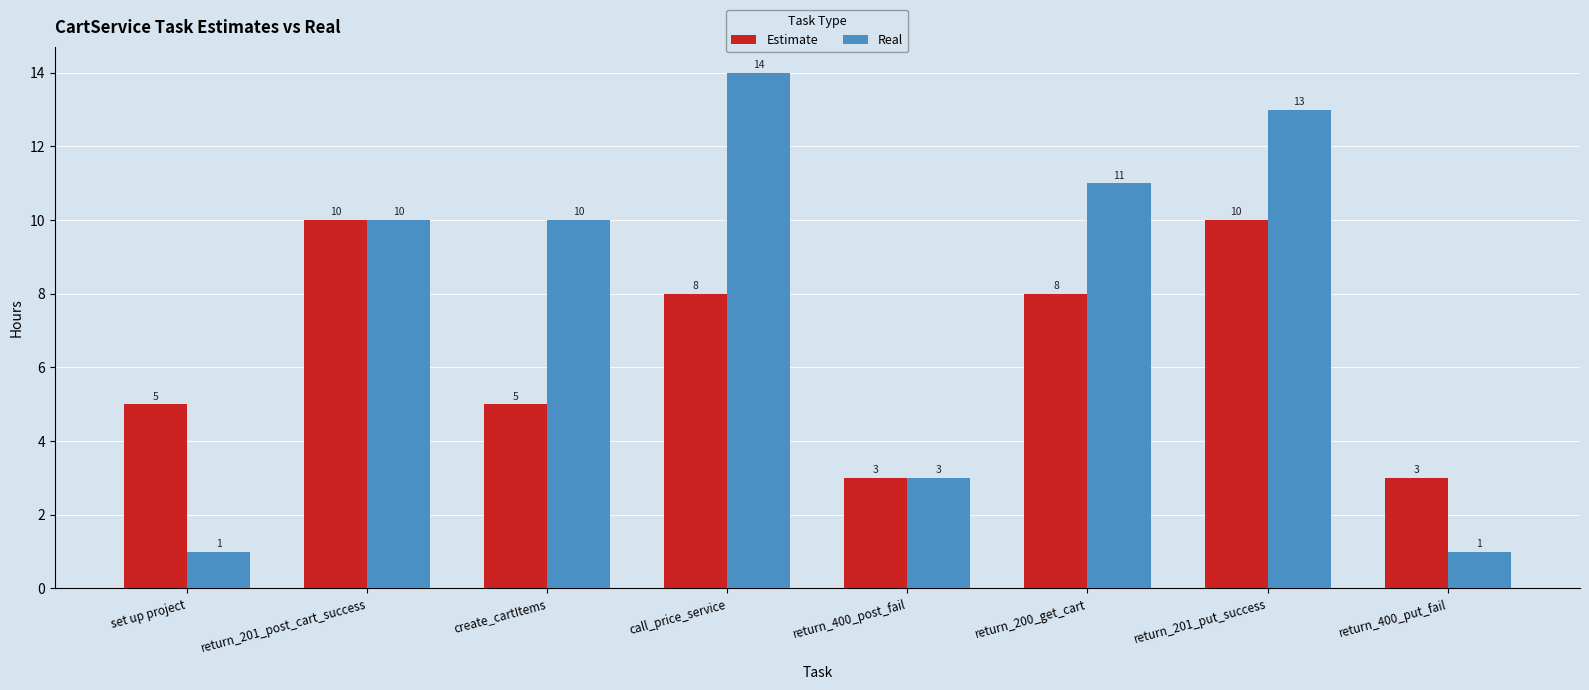

How many categories are shown in the chart?

8